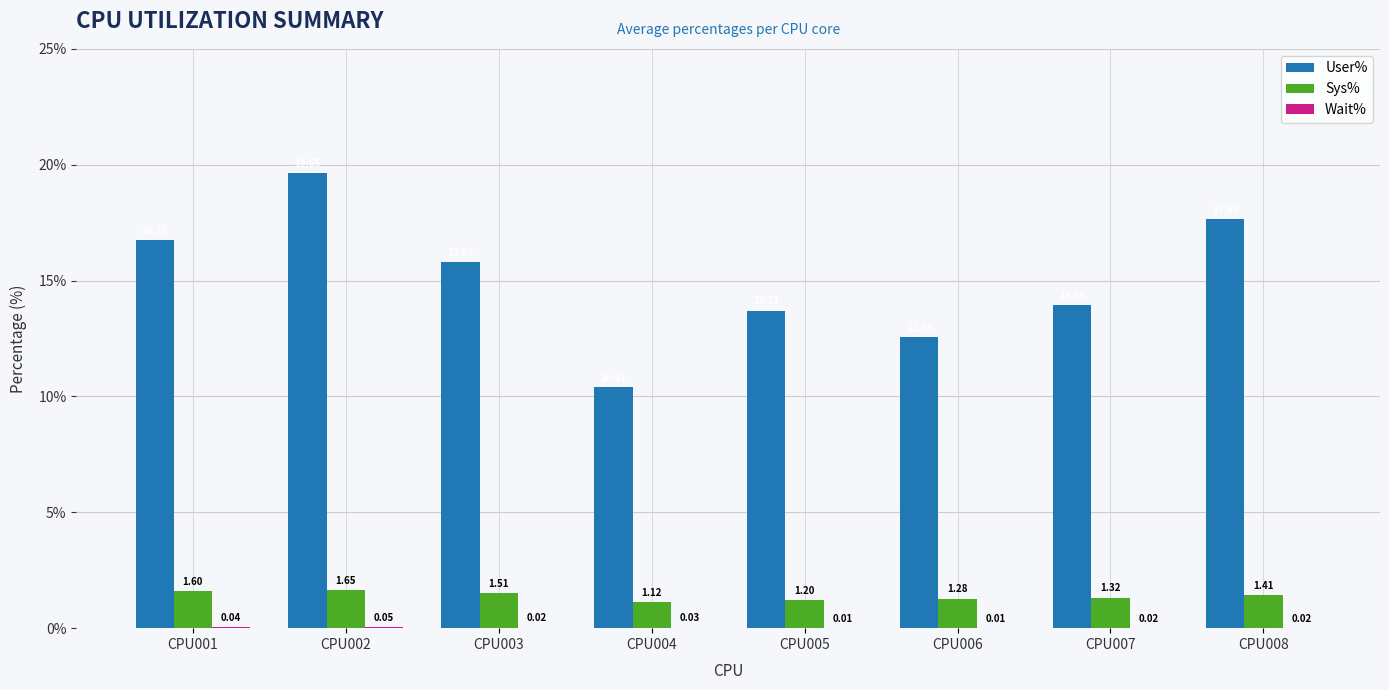

What is the approximate value of User% at CPU003?

15.8